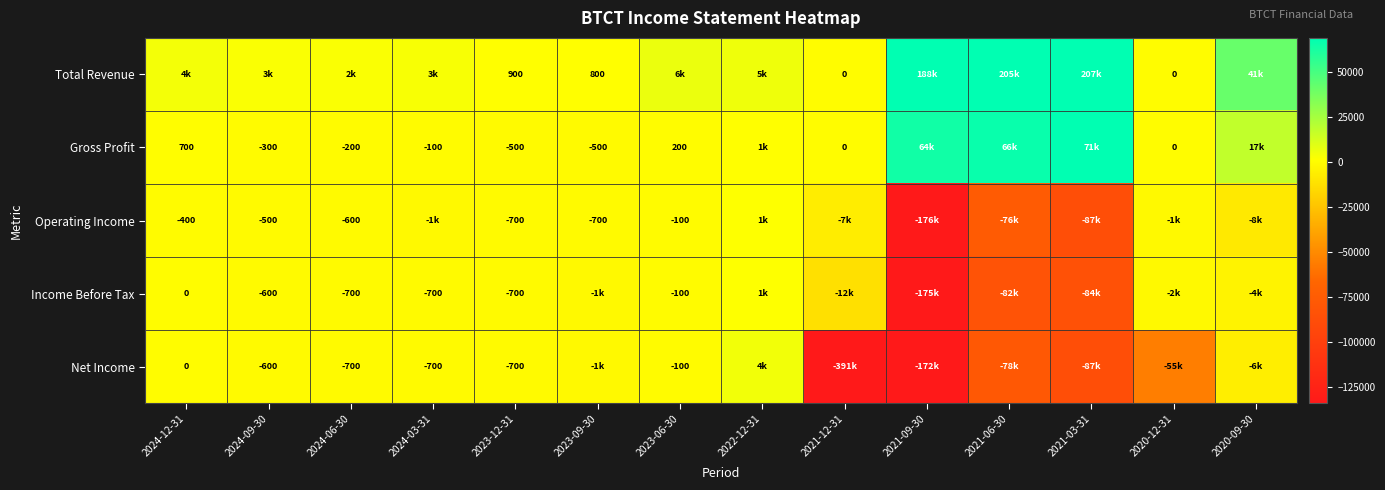

The value of Gross Profit at 2023-06-30 is 293. True or false?

False